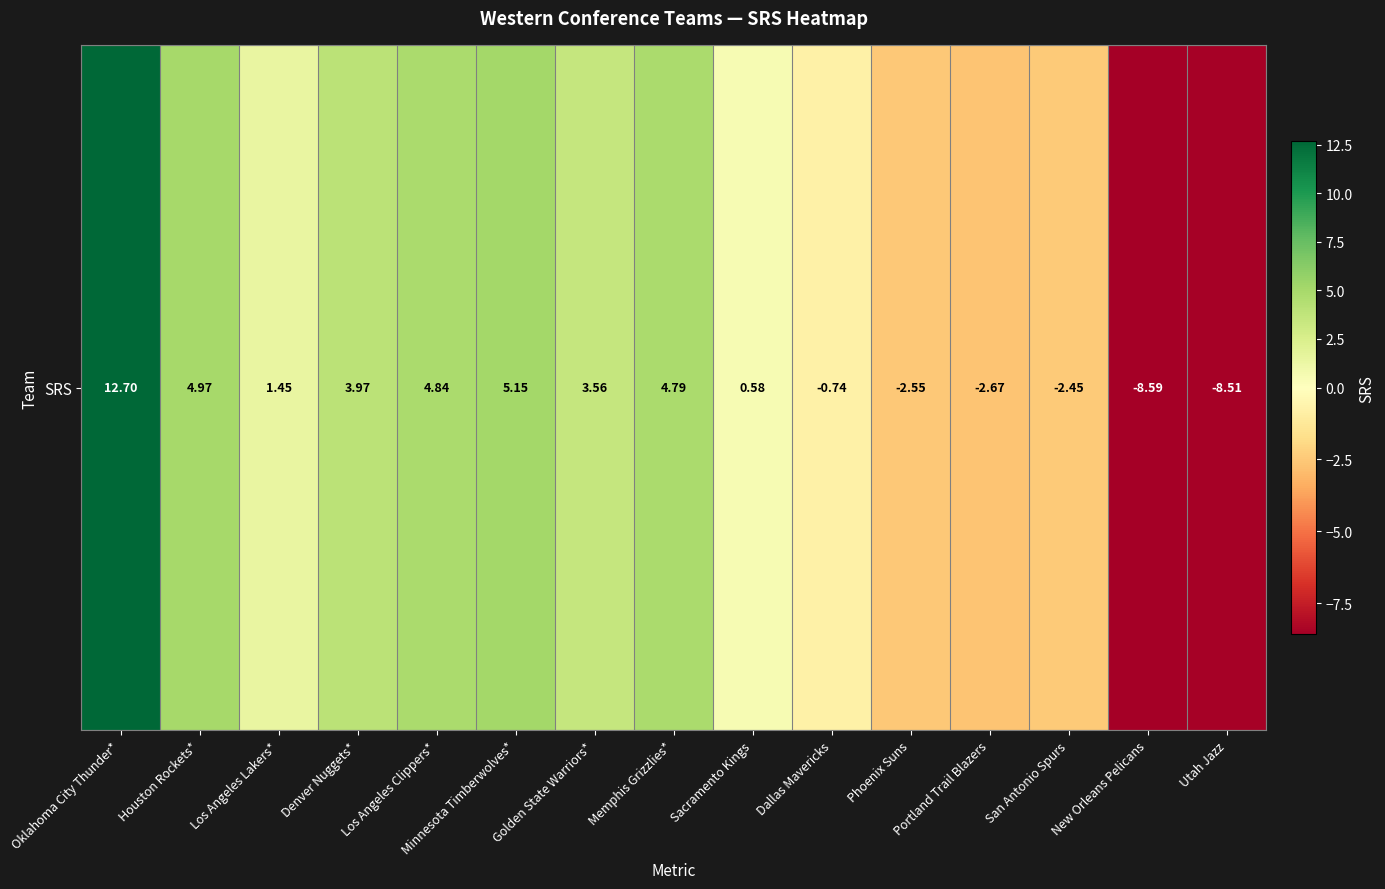

What is the difference between the values at Dallas Mavericks and New Orleans Pelicans?

7.8